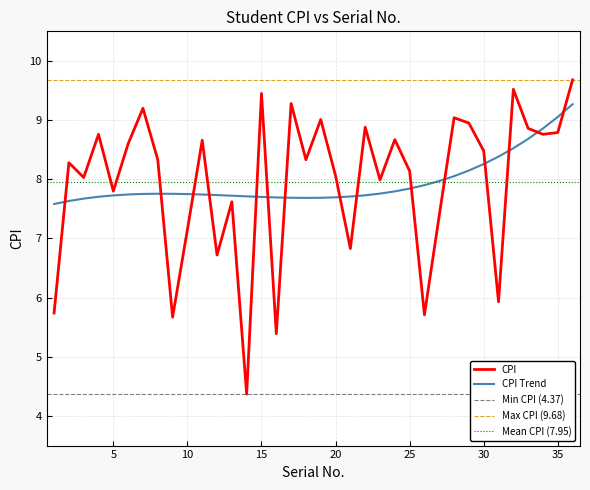

The value at 30 is 14.5. True or false?

False